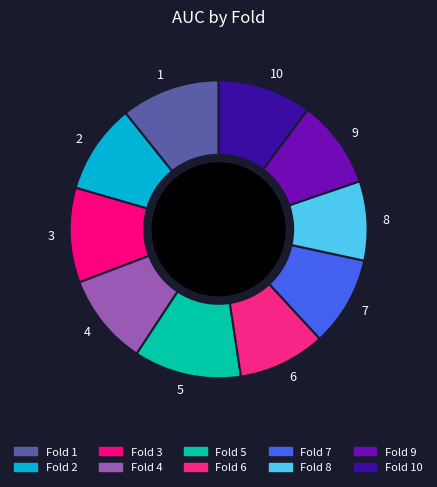

Which has a higher value, 2 or 3?

3